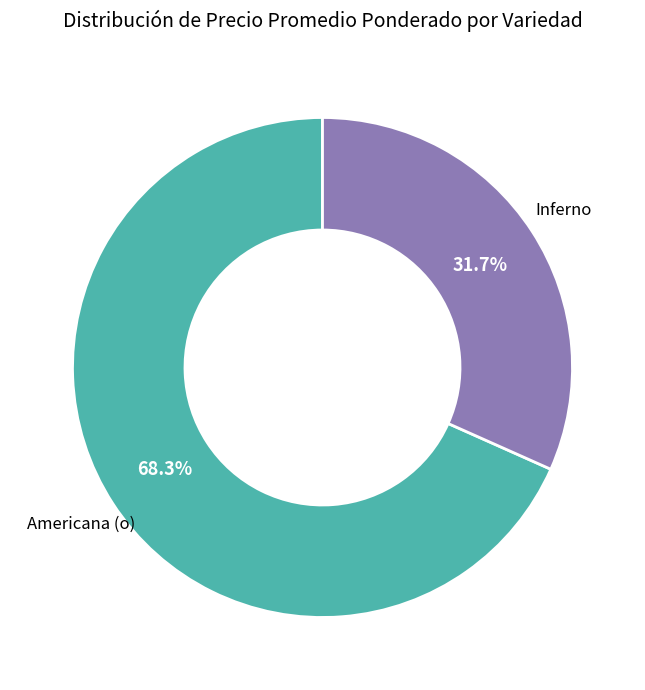

Does any single category account for the majority?

Yes